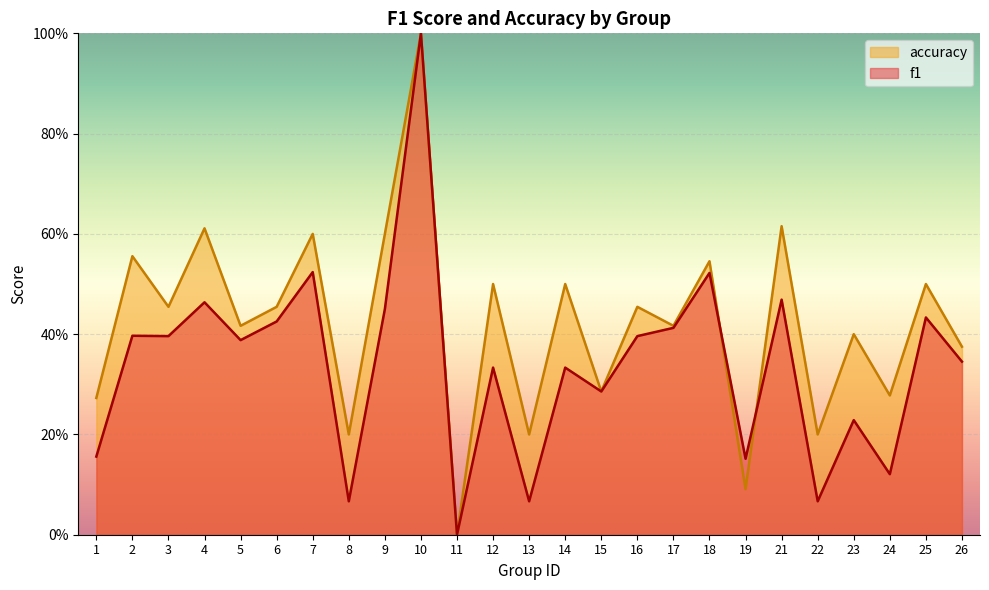

What is the value of the accuracy point at the 18th from the left?

0.5